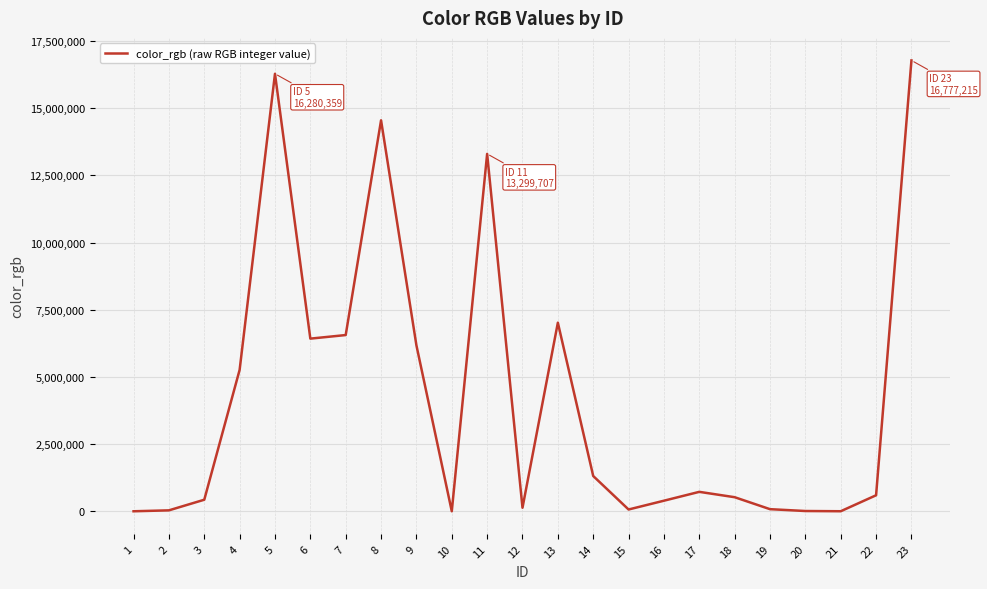

What is the difference between the maximum and minimum values?

16777034